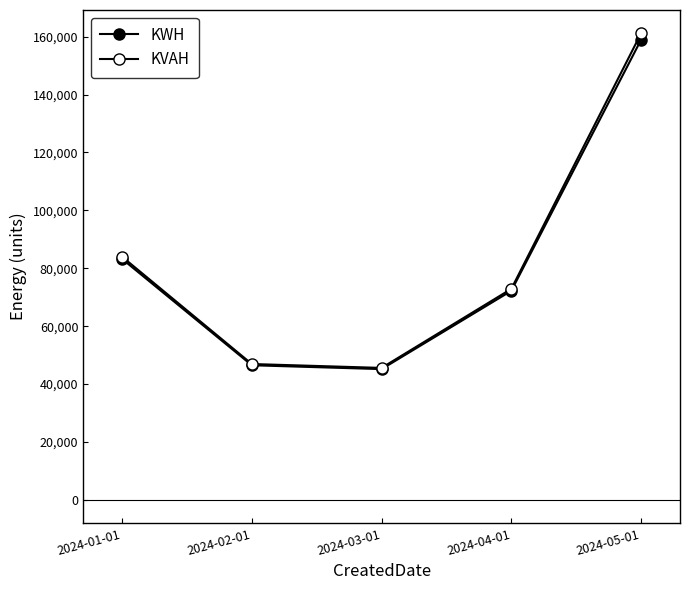

How many data points in KWH are less than 72215?

2